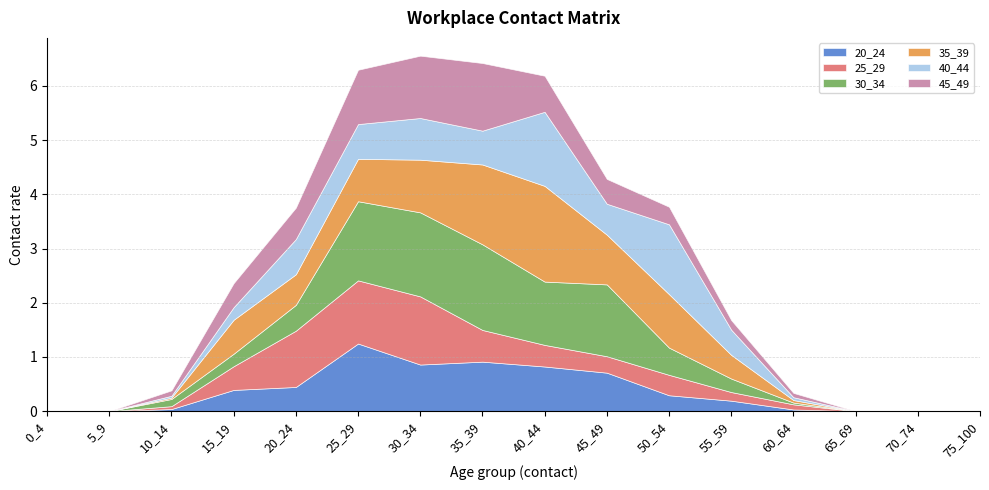

At which label is 35_39 closest to 0?

0_4